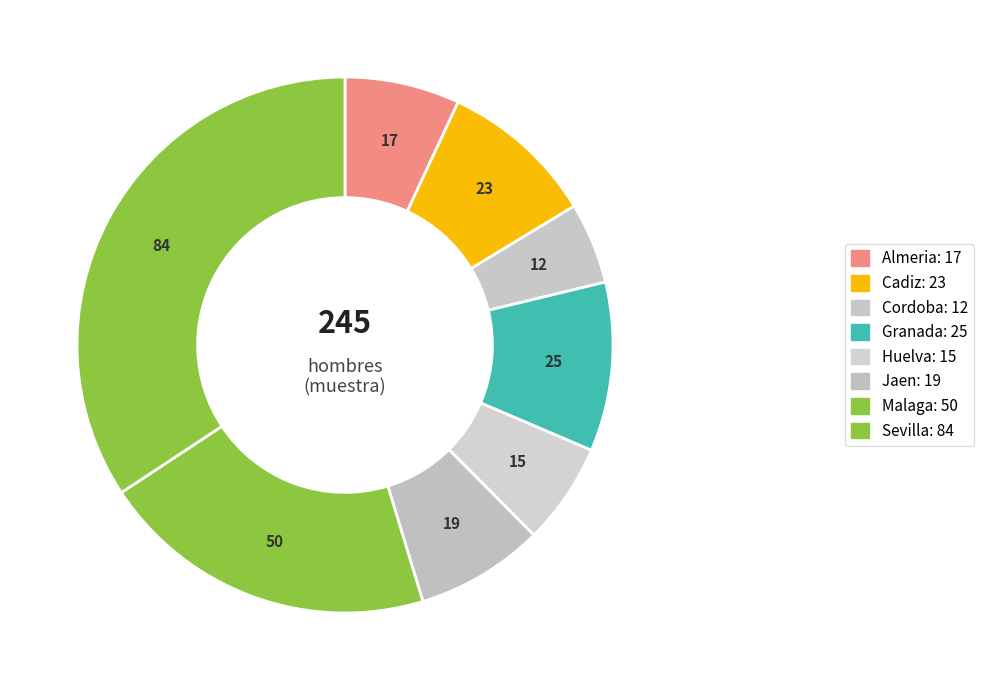

What percentage is the Malaga slice, to the nearest percent?

20%